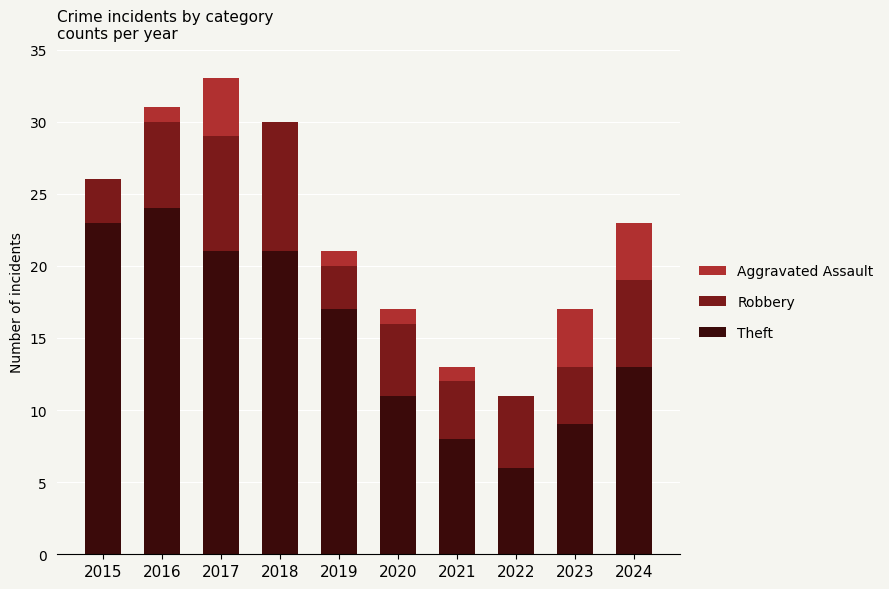

At which label does Theft reach its peak?

2016